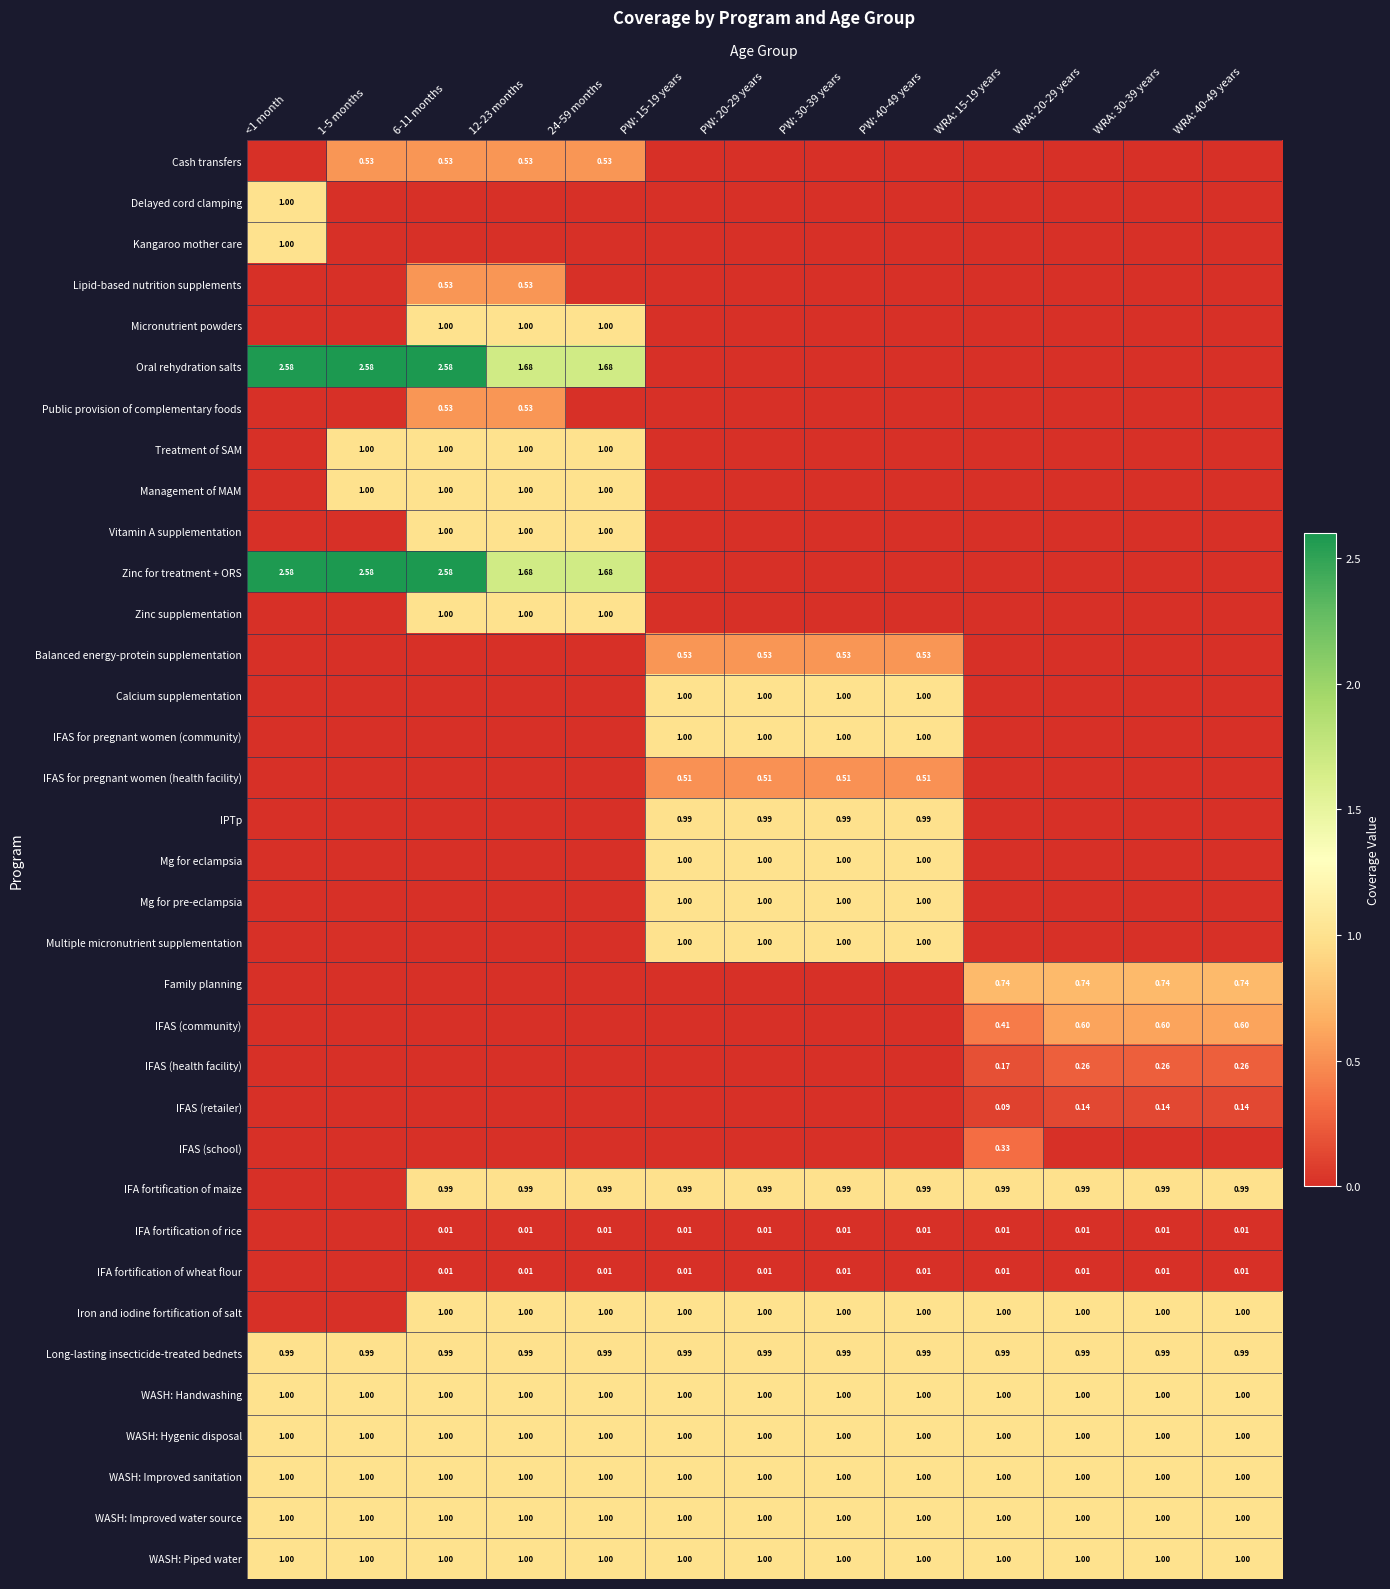

What is the average value of the Family planning series?

0.2